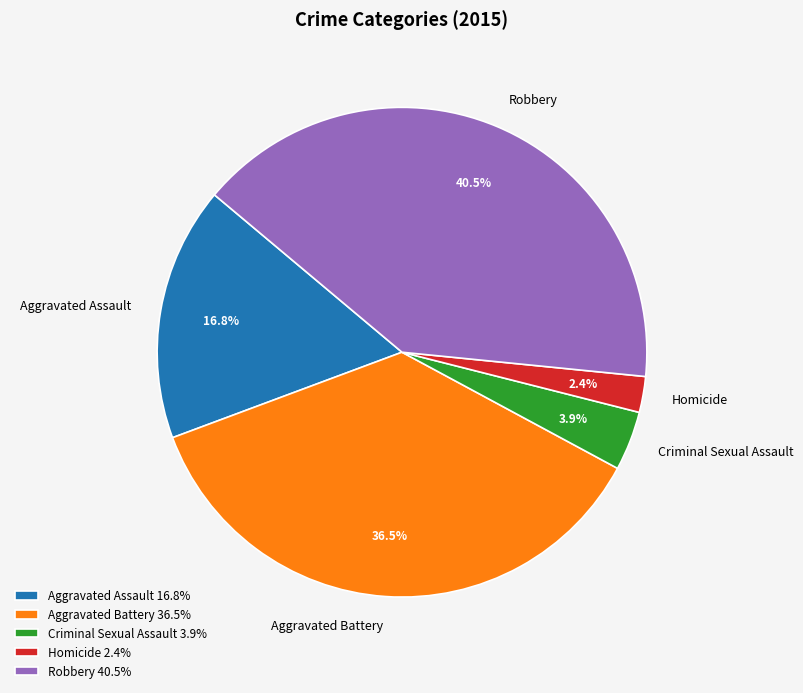

How many slices are in this pie chart?

5